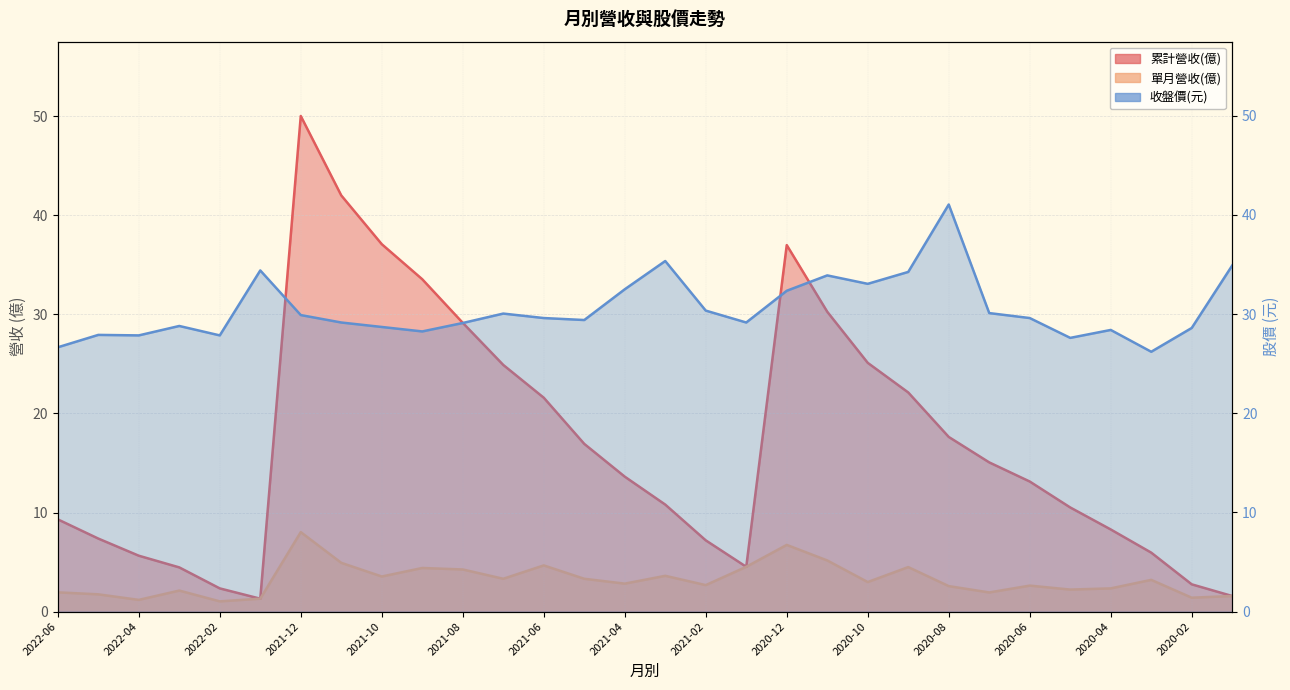

Reading left to right, what are all the values shown in this chart?

累計營收(億): 9.3	7.4	5.6	4.5	2.3	1.3	50.0	42.0	37.1	33.5	29.1	24.9	21.6	16.9	13.6	10.8	7.2	4.5	37.0	30.3	25.1	22.1	17.6	15.1	13.1	10.5	8.3	6.0	2.8	1.6
單月營收(億): 1.9	1.7	1.2	2.1	1.0	1.3	8.0	4.9	3.5	4.4	4.2	3.3	4.7	3.3	2.8	3.6	2.7	4.5	6.7	5.2	3.0	4.5	2.6	1.9	2.6	2.2	2.3	3.2	1.4	1.6
收盤價: 26.6	27.9	27.9	28.8	27.9	34.4	29.9	29.1	28.7	28.2	29.1	30.1	29.6	29.4	32.5	35.4	30.4	29.1	32.4	33.9	33.0	34.2	41.0	30.1	29.6	27.6	28.4	26.2	28.6	34.9